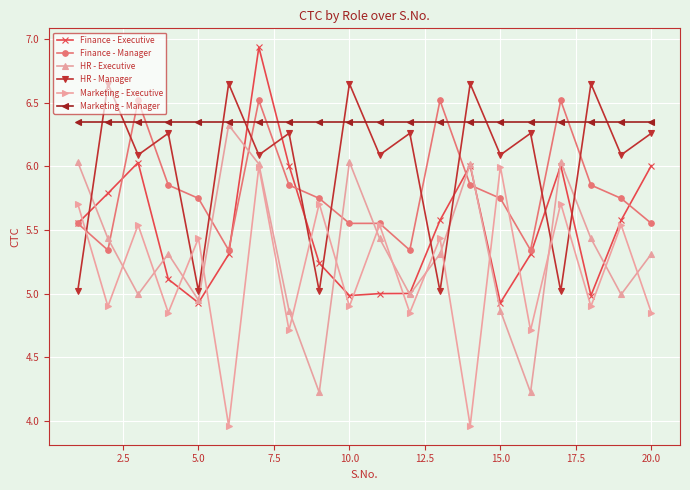

Which series ends up on top after the final intersection of HR - Executive and Finance - Executive?

Finance - Executive